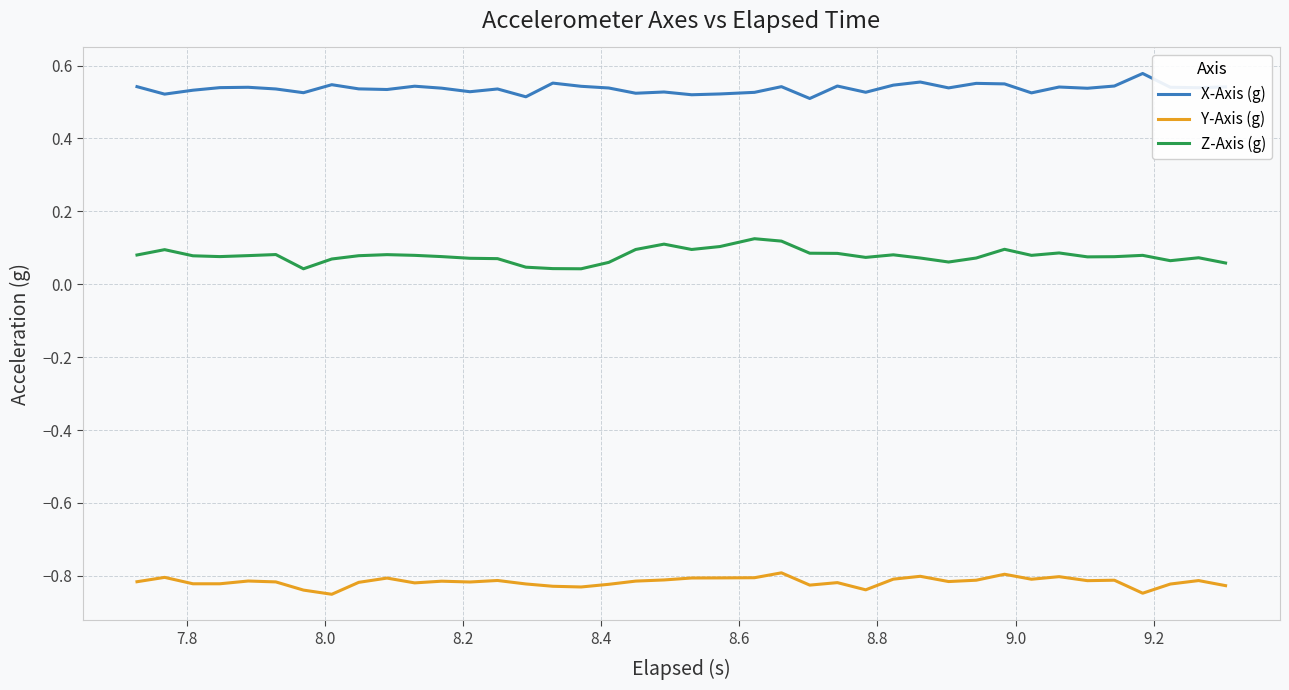

Which series has the largest total across all categories?

X-Axis (g)